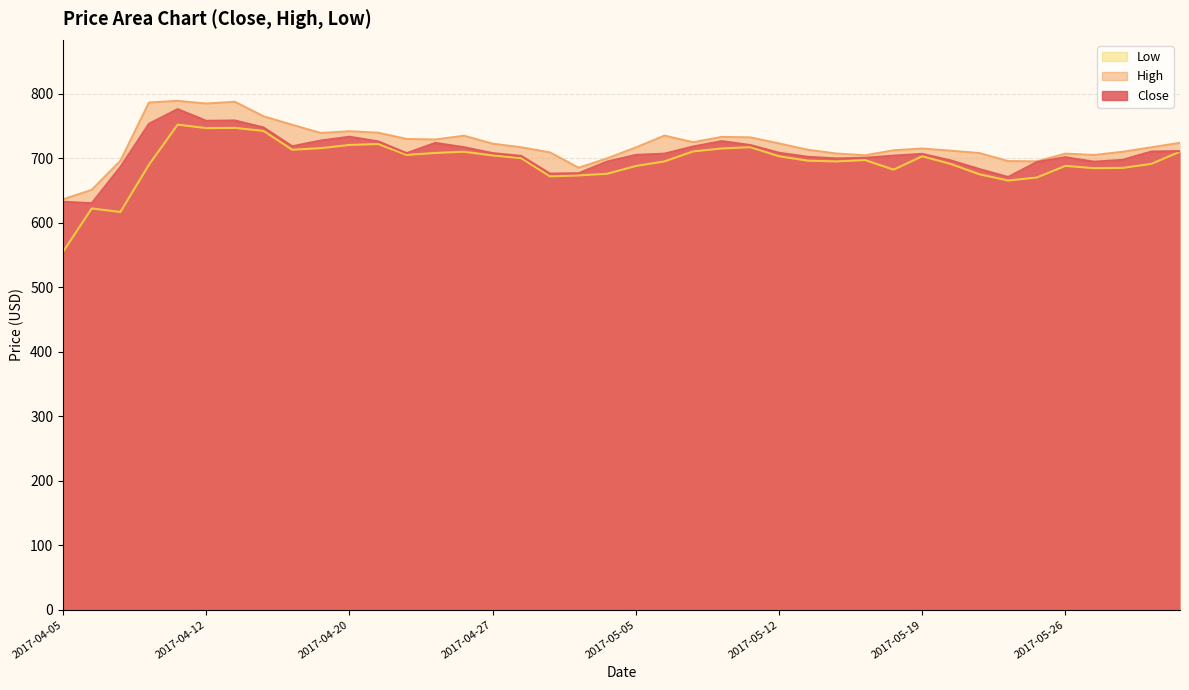

Where is the first local maximum for Low?

2017-04-06